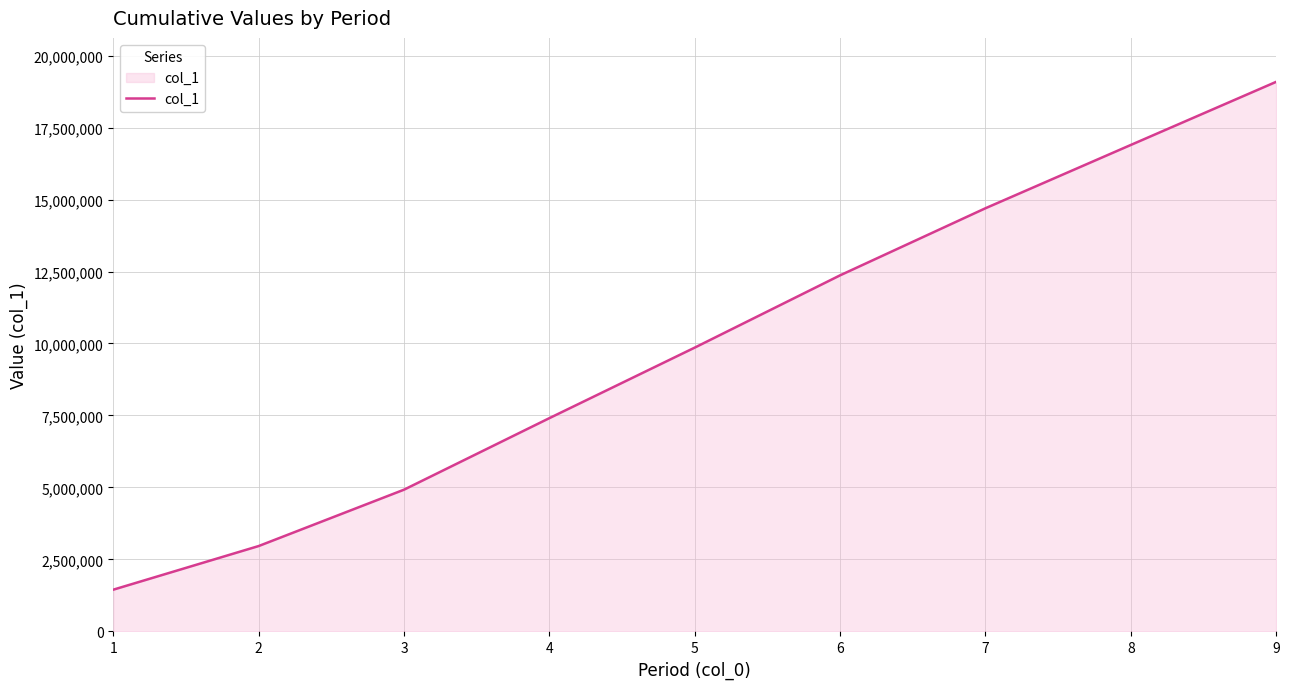

Reading right to left, transcribe all the data shown in this chart.

9=19085799	8=16894053	7=14696056	6=12366637	5=9856835	4=7407452	3=4923396	2=2966061	1=1450927